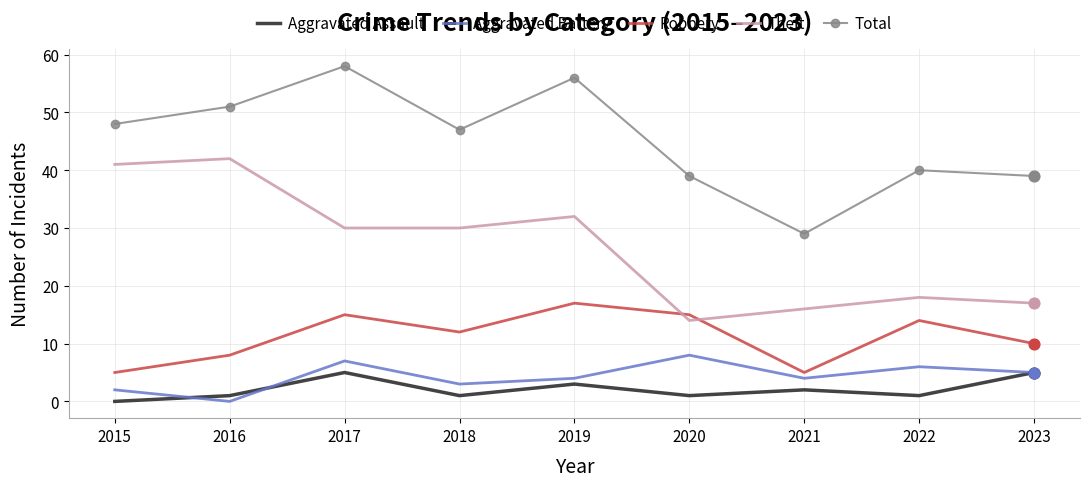

Which series has the largest total across all categories?

Total